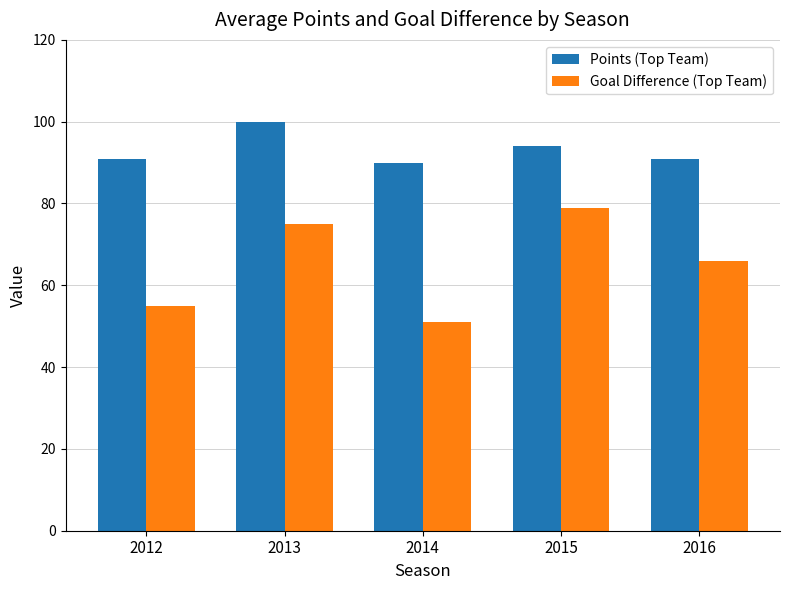

What is the difference between the maximum and second lowest values in the Goal Difference (Top Team) series?

24